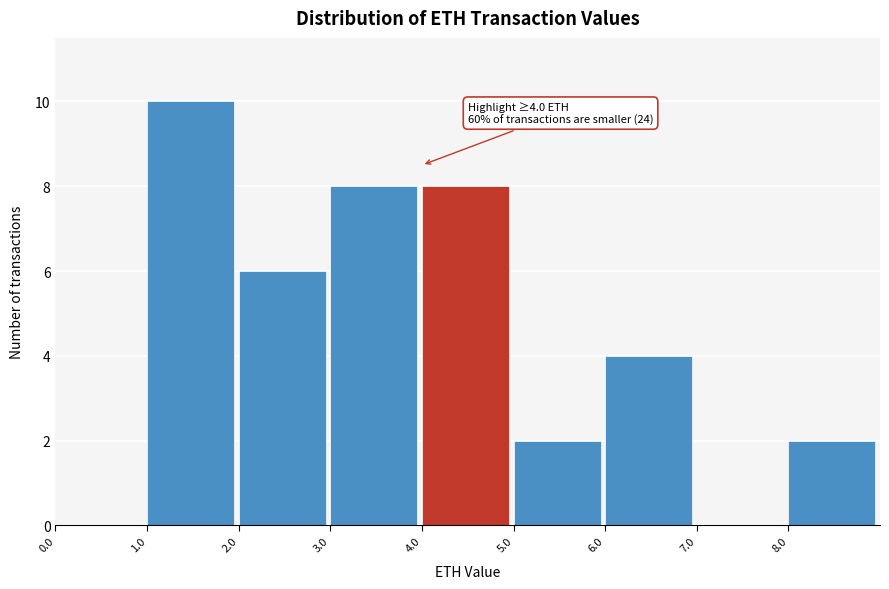

Over which range of the x-axis is the bar tallest?

1 to 2